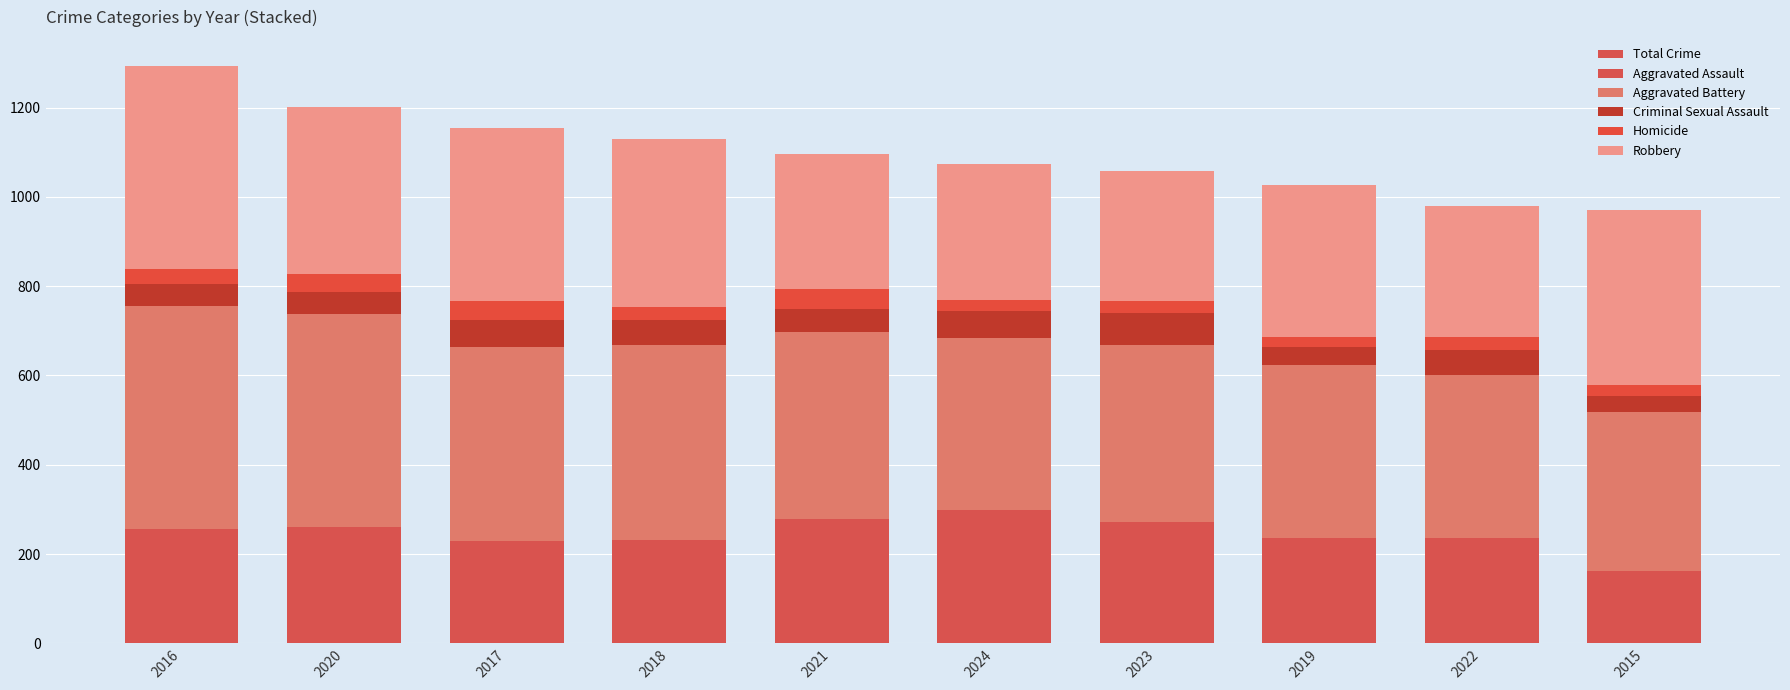

Is the value of Criminal Sexual Assault at 2022 greater than the value of Homicide at 2023?

Yes